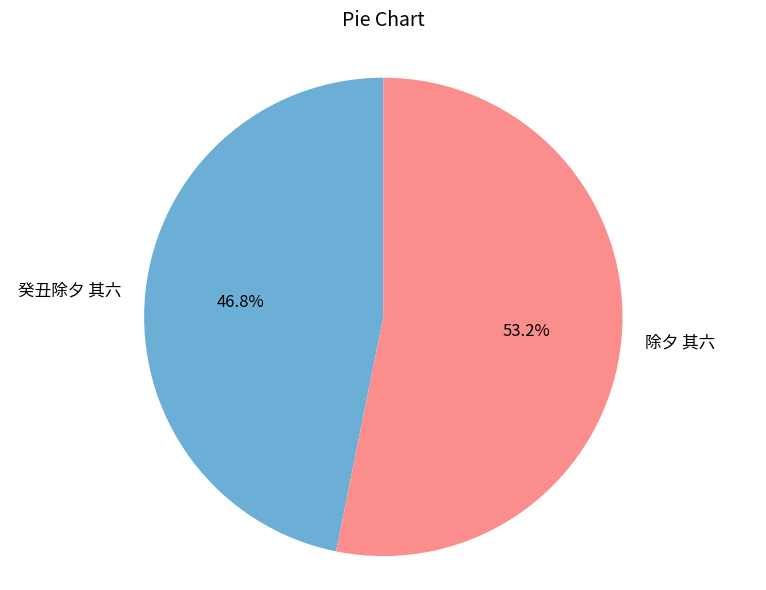

Which has a higher value, 癸丑除夕 其六 or 除夕 其六?

除夕 其六